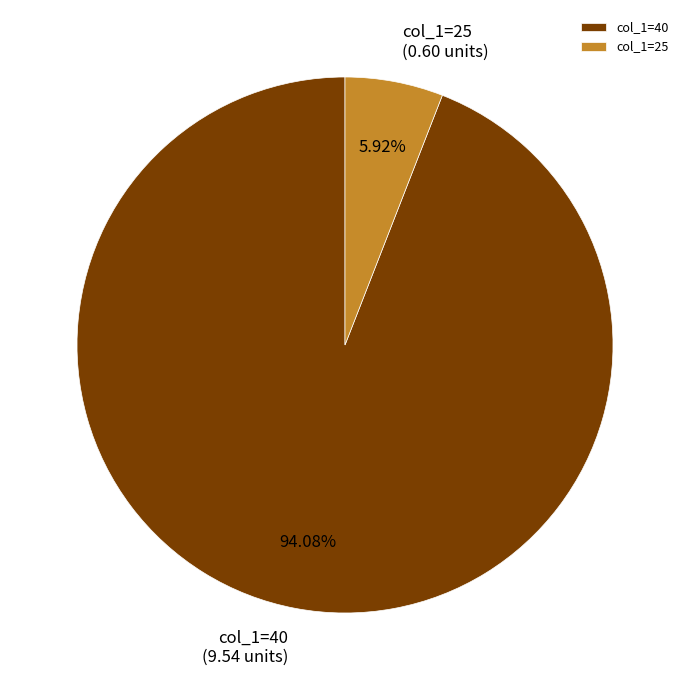

Is the sum of col_1=25 and col_1=40 greater than half?

Yes